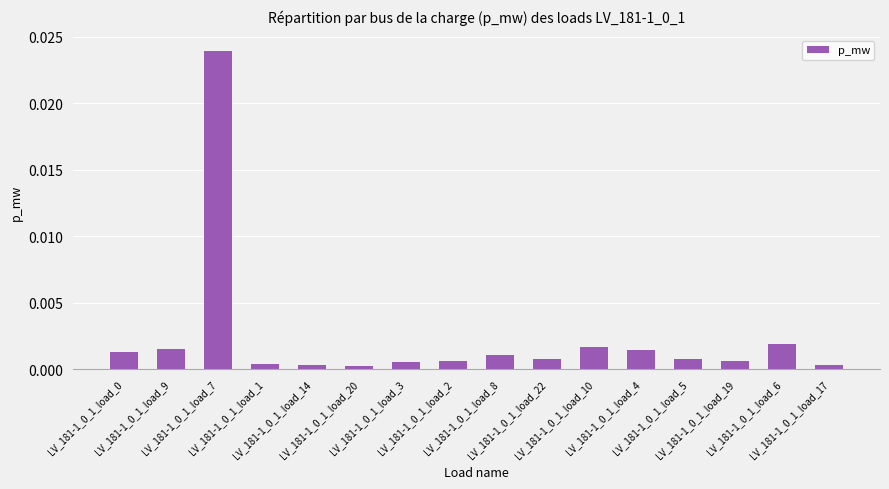

List the labels in order of value, largest first.

LV_181-1_0_1_load_7, LV_181-1_0_1_load_6, LV_181-1_0_1_load_10, LV_181-1_0_1_load_9, LV_181-1_0_1_load_4, LV_181-1_0_1_load_0, LV_181-1_0_1_load_8, LV_181-1_0_1_load_22, LV_181-1_0_1_load_5, LV_181-1_0_1_load_2, LV_181-1_0_1_load_19, LV_181-1_0_1_load_3, LV_181-1_0_1_load_1, LV_181-1_0_1_load_17, LV_181-1_0_1_load_14, LV_181-1_0_1_load_20